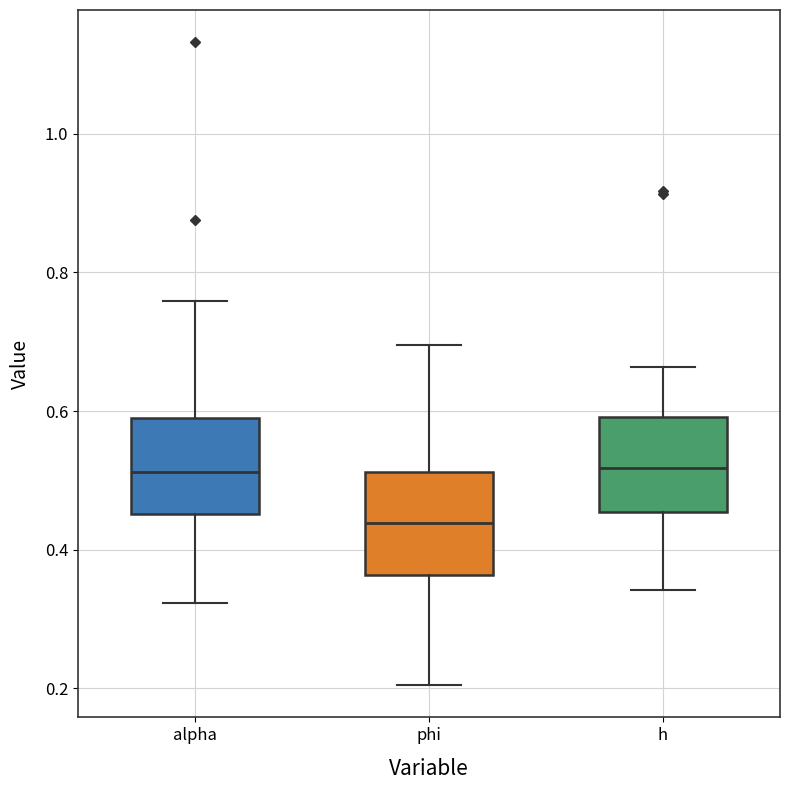

Reading left to right, read every box against the y-axis: the position of its median line, the range the box covers, and the ends of its whiskers. The values are not printed on the chart, so give them approximately, as read against the axis.

alpha: median 0.52, box 0.46 to 0.58, whiskers 0.32 to 0.76
phi: median 0.44, box 0.36 to 0.52, whiskers 0.20 to 0.70
h: median 0.52, box 0.46 to 0.60, whiskers 0.34 to 0.66